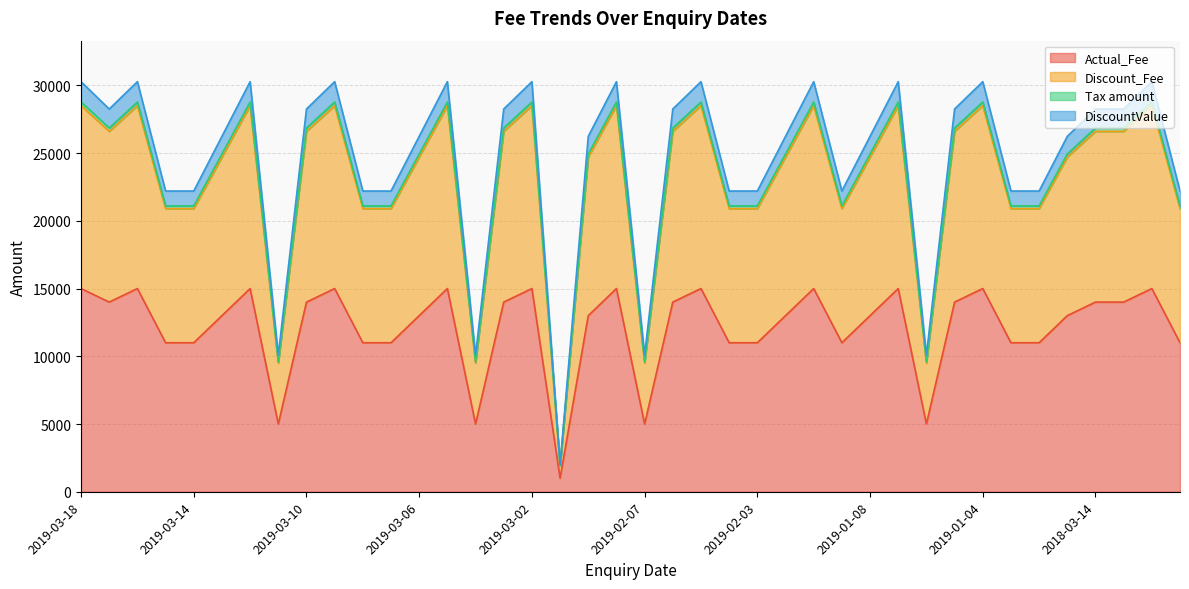

Between 2019-03-02 and 2019-03-14, which is larger?

2019-03-02